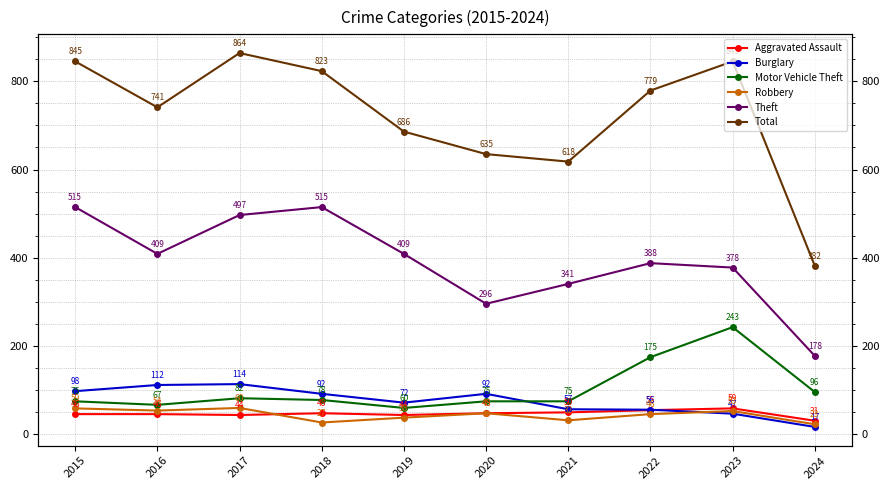

Which series has the widest spread of values?

Total